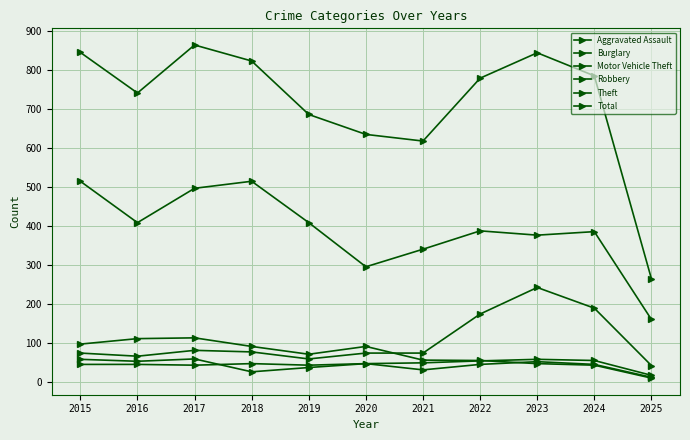

How many interior local peaks does the Theft series have?

3